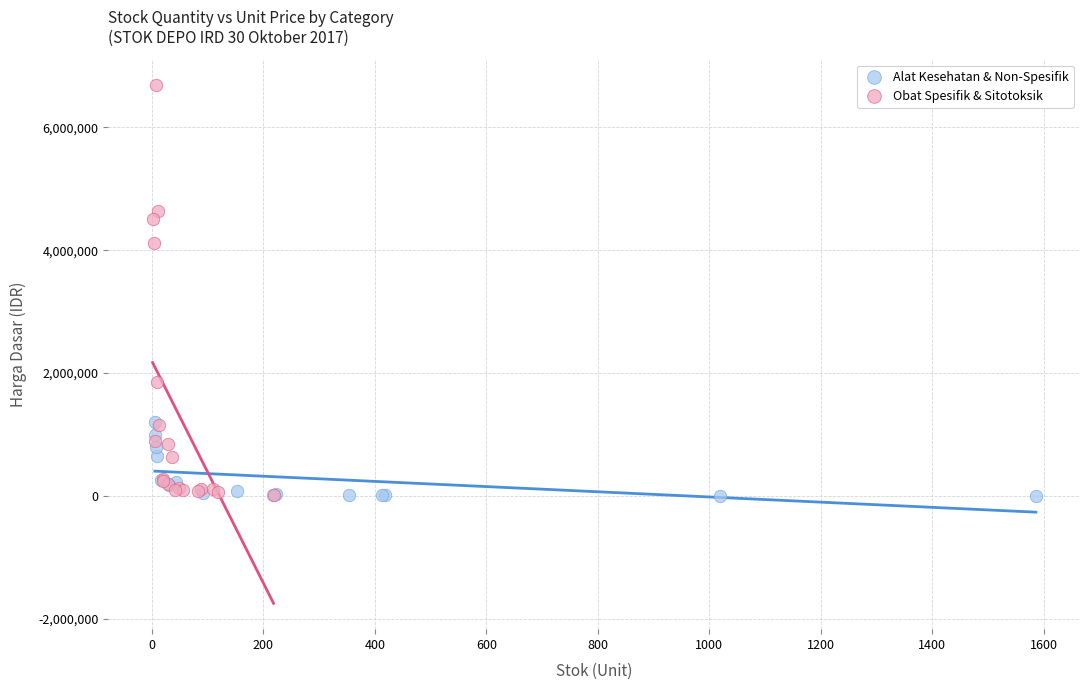

Which series has the largest Y range (max minus min)?

Obat Spesifik & Sitotoksik